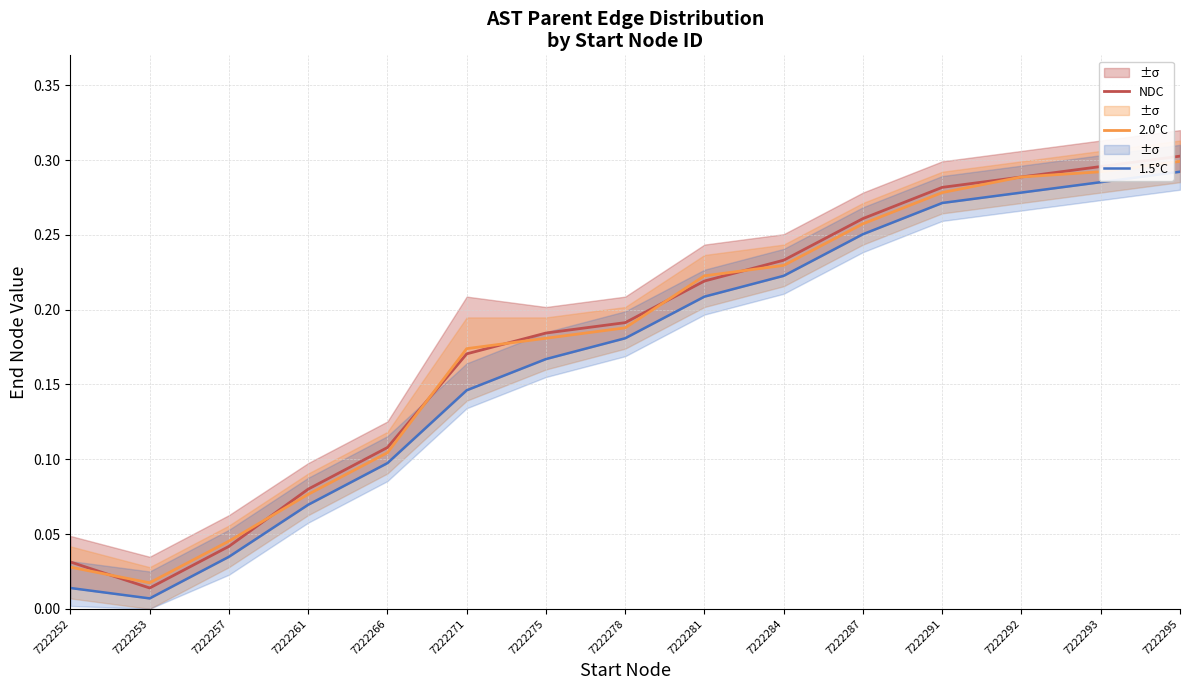

True or false: 2.0°C and NDC intersect in this chart.

True